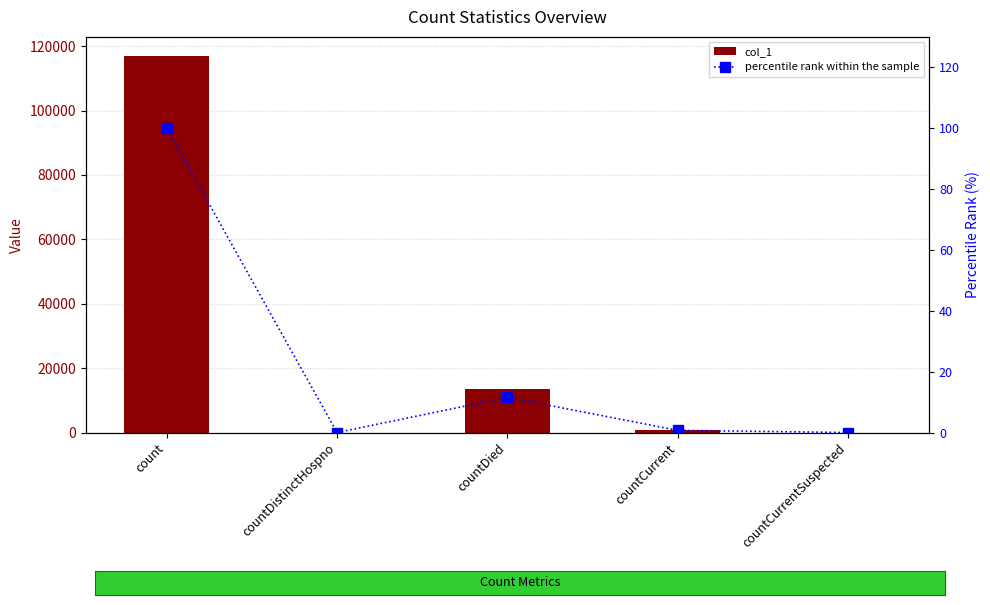

What is the difference between the maximum and second lowest values in the col_1 series?

117017.0